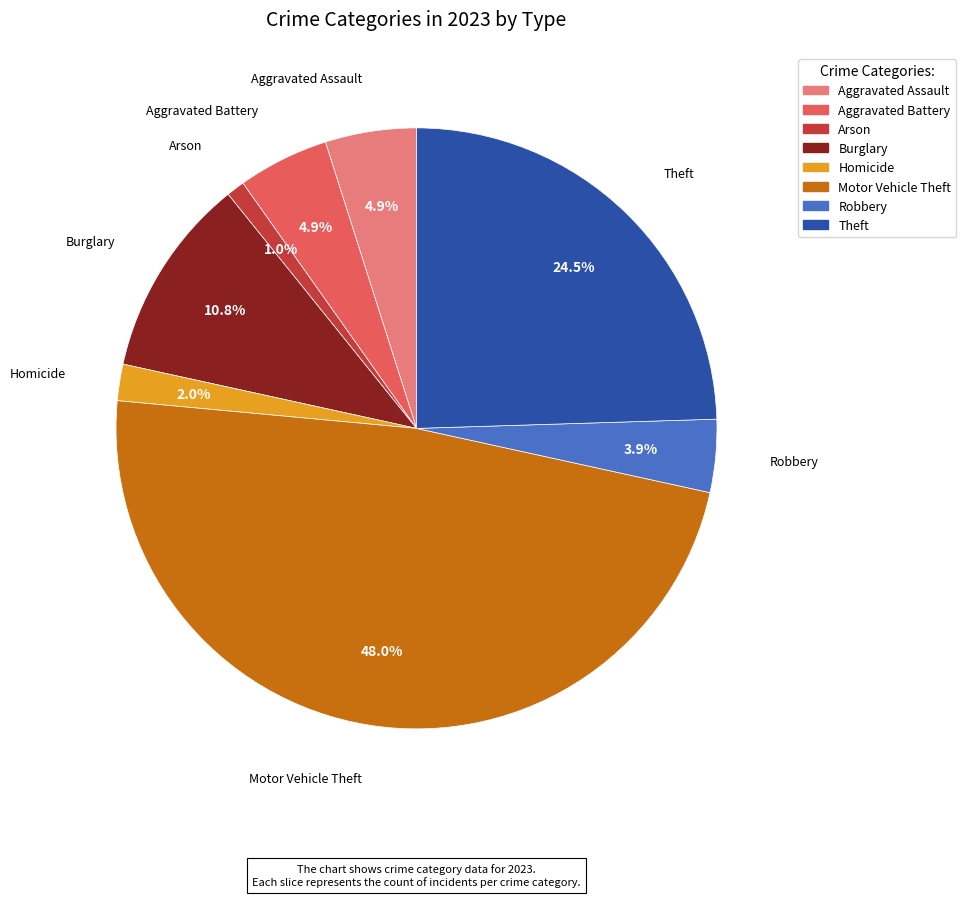

Does any single category account for the majority?

No